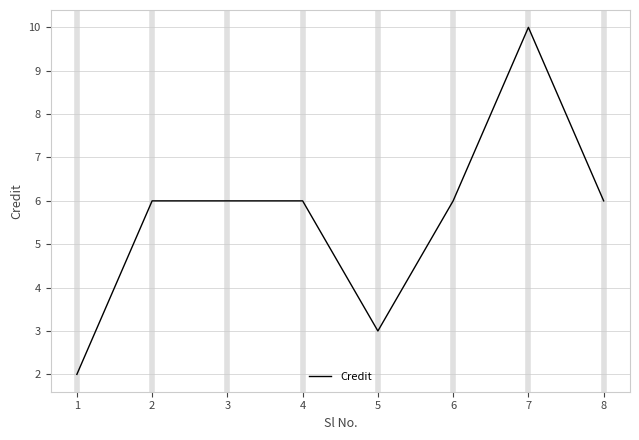

How many lines are shown in the chart?

1